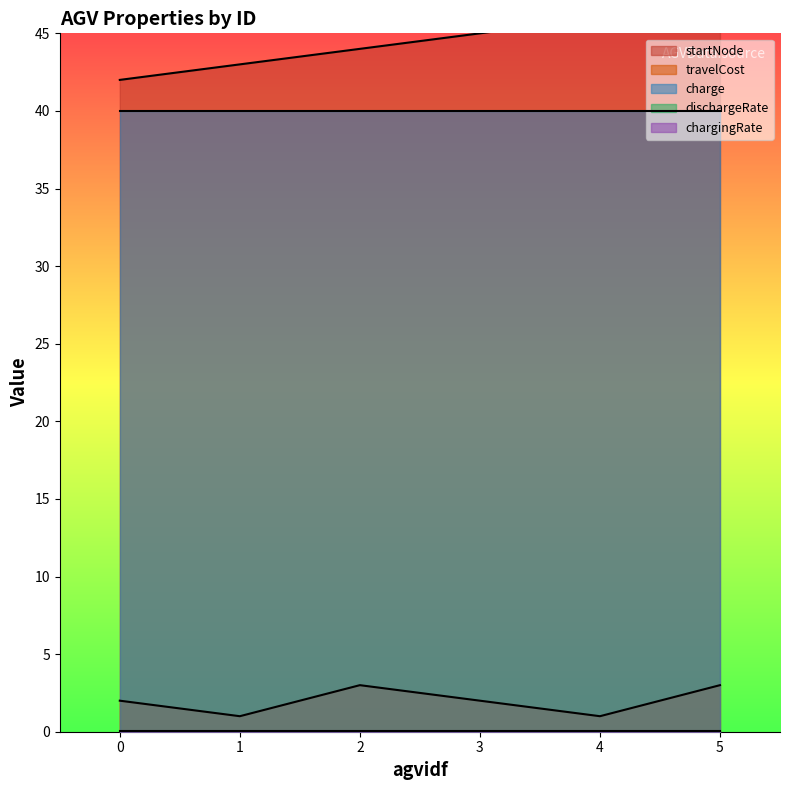

Reading left to right, what are all the values shown in this chart?

startNode: 0=42.0	1=43.0	2=44.0	3=45.0	4=46.0	5=47.0
travelCost: 0=2.0	1=1.0	2=3.0	3=2.0	4=1.0	5=3.0
charge: 0=40.0	1=40.0	2=40.0	3=40.0	4=40.0	5=40.0
dischargeRate: 0=0.0	1=0.0	2=0.0	3=0.0	4=0.0	5=0.0
chargingRate: 0=0.0	1=0.0	2=0.0	3=0.0	4=0.0	5=0.0